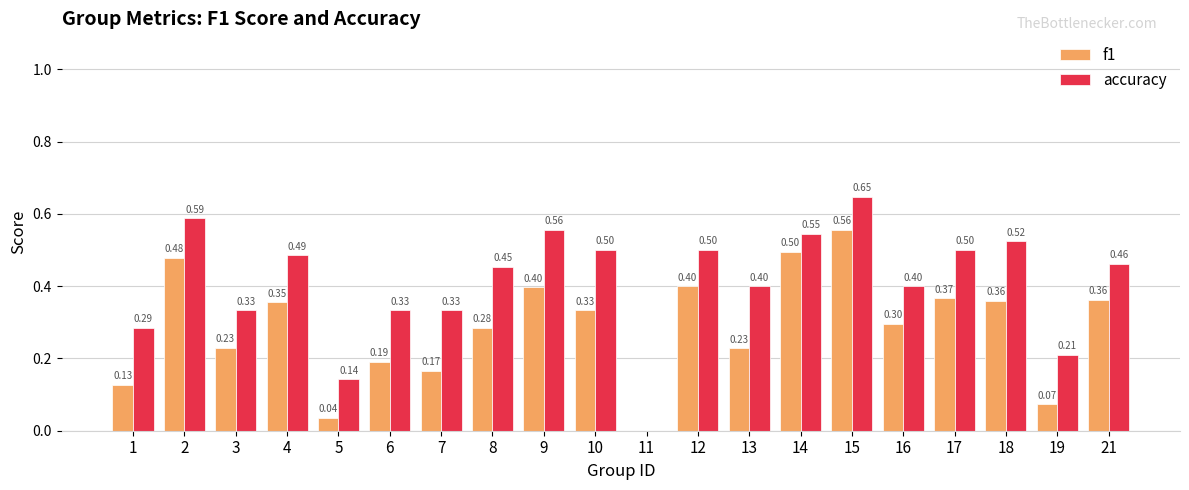

What is the total value across all series at 8?

0.7